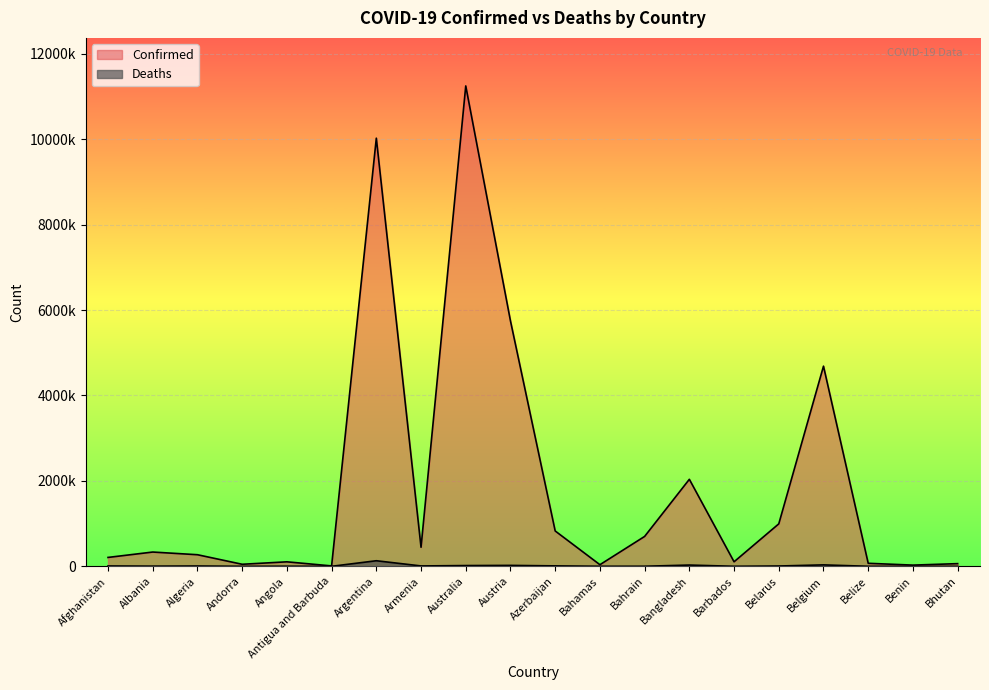

Reading right to left, transcribe all the data shown in this chart.

Confirmed: Bhutan=62577	Benin=27989	Belize=70555	Belgium=4686147	Belarus=994037	Barbados=105905	Bangladesh=2037386	Bahrain=699700	Bahamas=37491	Azerbaijan=827450	Austria=5744897	Australia=11247412	Armenia=446008	Argentina=10024095	Antigua and Barbuda=9106	Angola=105095	Andorra=47781	Algeria=271292	Albania=334064	Afghanistan=208009
Deaths: Bhutan=21	Benin=163	Belize=688	Belgium=33478	Belarus=7118	Barbados=569	Bangladesh=29441	Bahrain=1540	Bahamas=833	Azerbaijan=10054	Austria=21576	Australia=17712	Armenia=8717	Argentina=130338	Antigua and Barbuda=146	Angola=1930	Andorra=165	Algeria=6881	Albania=3596	Afghanistan=7859